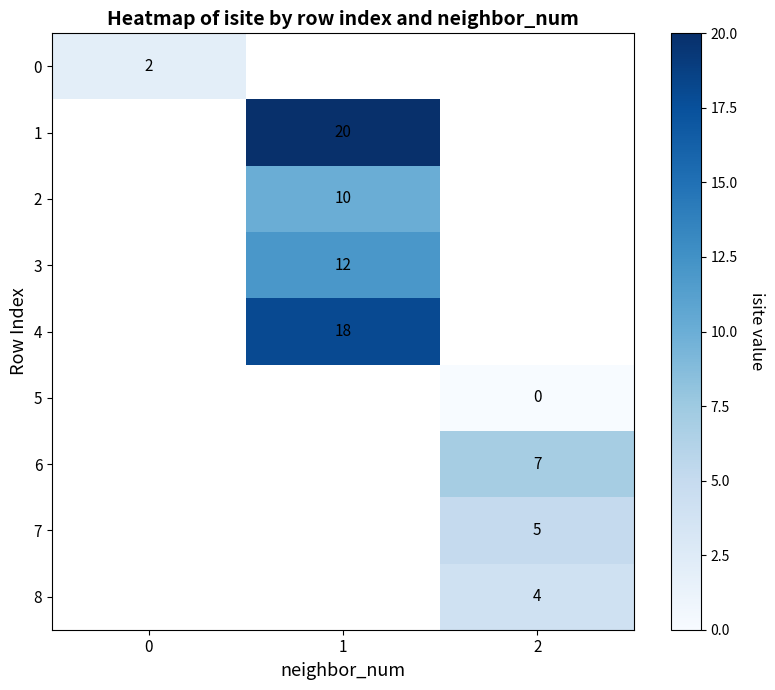

The 1 series shows 36 at 1. True or false?

False